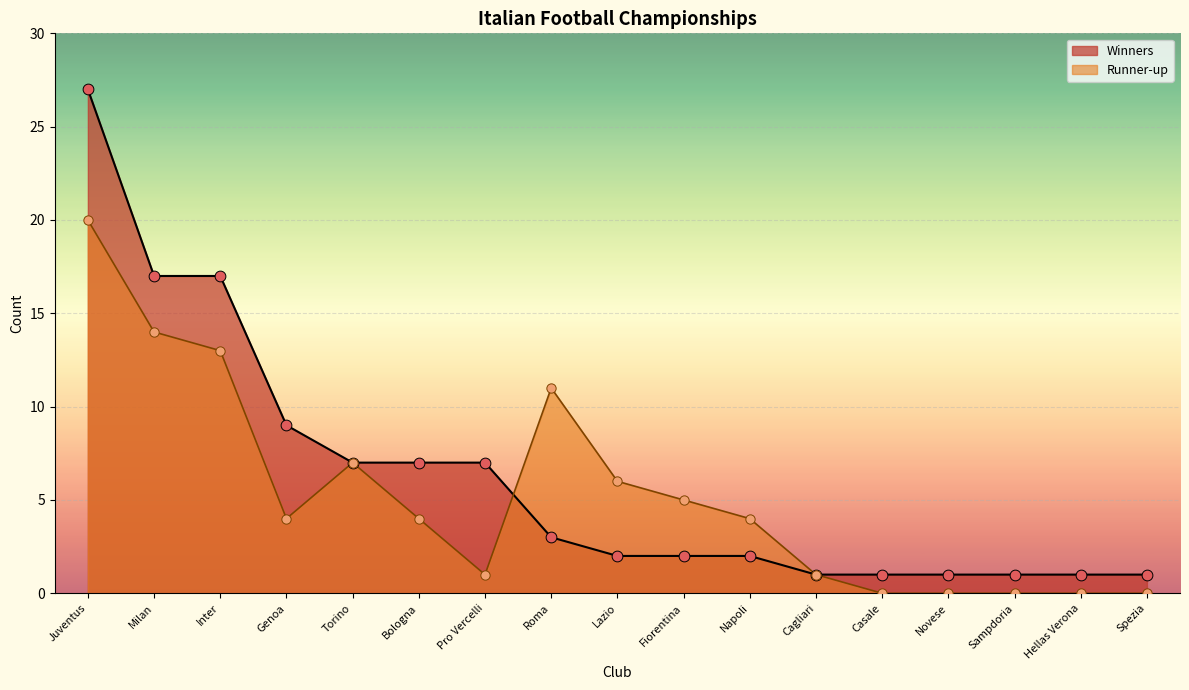

At which category is the sum across all series the highest?

Juventus